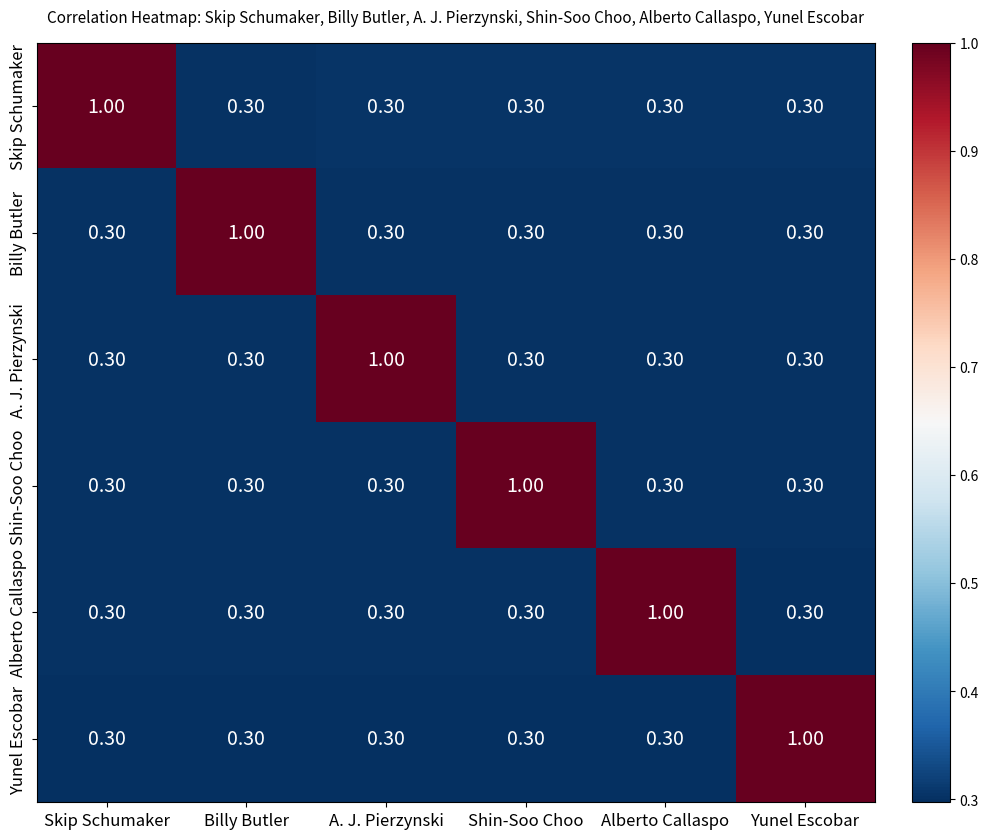

Is the value of Billy Butler at A. J. Pierzynski greater than the value of A. J. Pierzynski at A. J. Pierzynski?

No